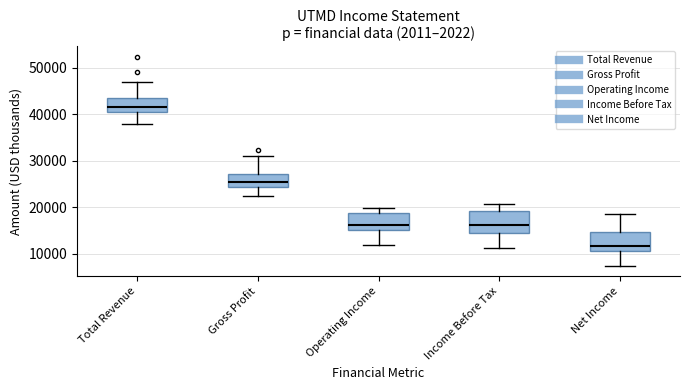

Reading left to right, transcribe this box plot: for each box, give where its median line is, the range the box spans, and where its two whiskers end, as read against the y-axis. The values are not printed on the chart, so give them approximately, as read against the axis.

Total Revenue: median 42000, box 40000 to 43000, whiskers 38000 to 47000
Gross Profit: median 25000, box 24000 to 27000, whiskers 22000 to 31000
Operating Income: median 16000, box 15000 to 19000, whiskers 12000 to 20000
Income Before Tax: median 16000, box 15000 to 19000, whiskers 11000 to 21000
Net Income: median 12000, box 11000 to 15000, whiskers 7000 to 19000